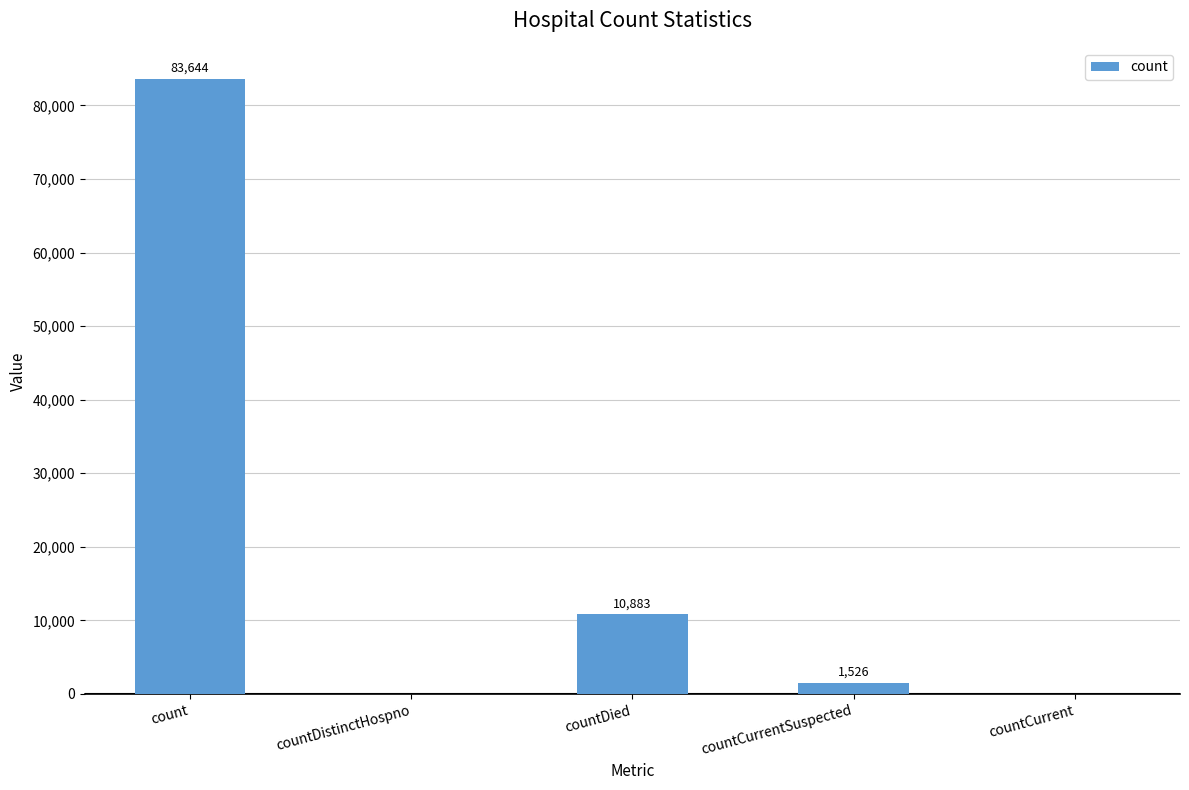

True or false: the data shows 0 at countDistinctHospno.

True